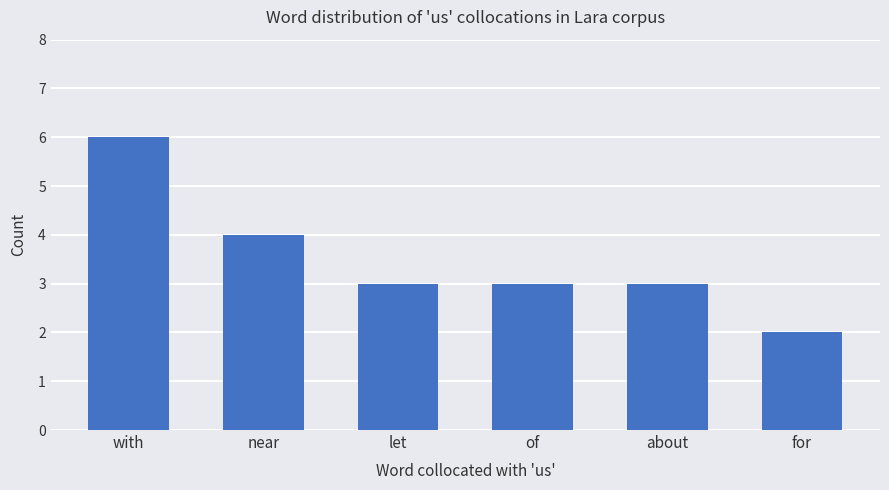

What is the sum of all values?

21